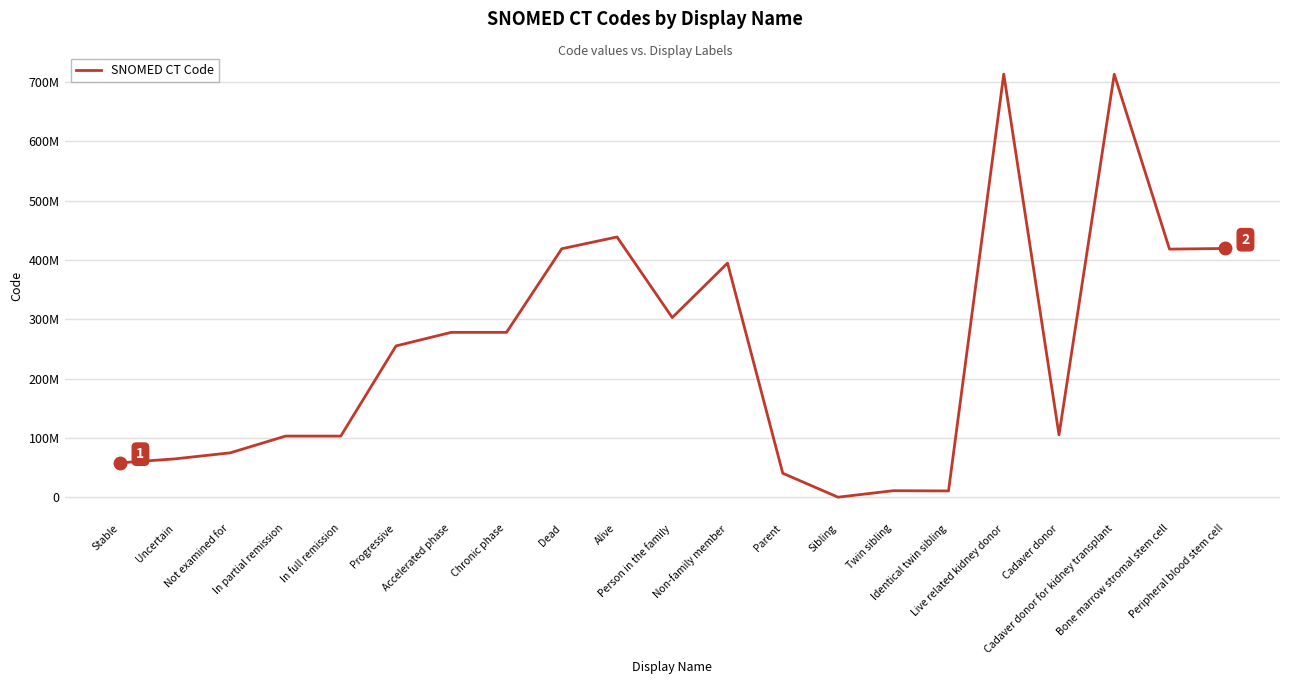

Reading right to left, what are all the values shown in this chart?

419583006	418460001	713183000	105457003	713369009	10896006	11286003	375005	40683002	394863008	303071001	438949009	419099009	278177007	278179005	255314001	103338009	103337004	75134009	64957009	58158008